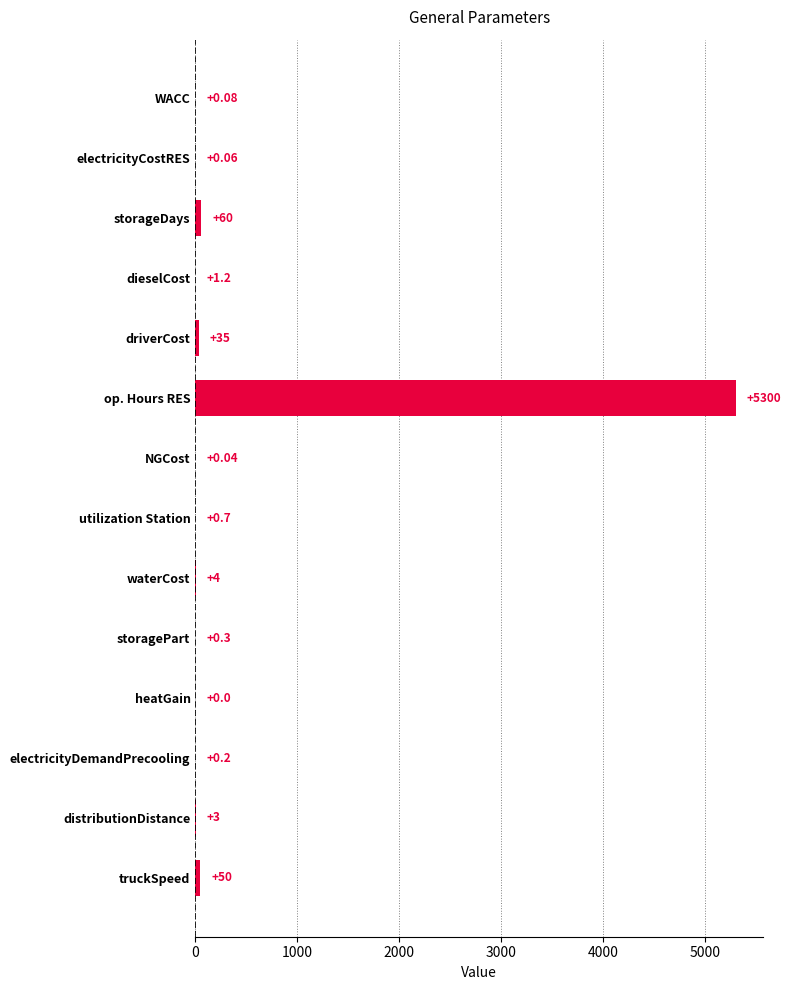

Where is the data nearest to the value 2650?

storageDays